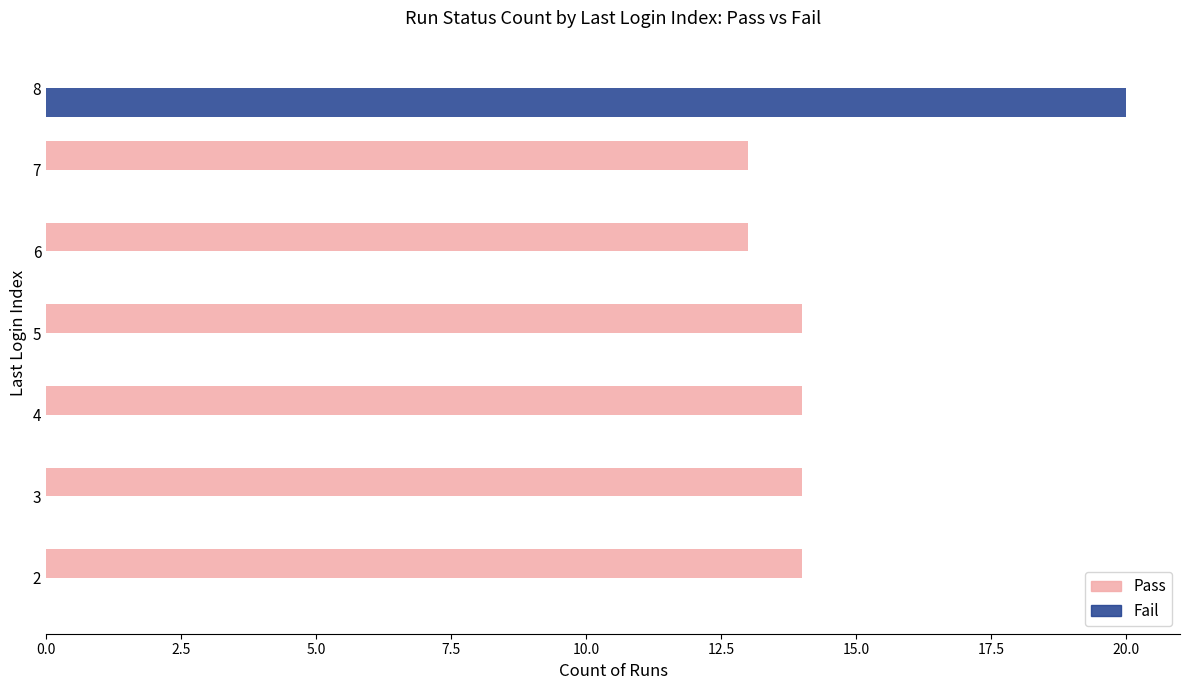

What are all the series names shown in the legend?

Pass, Fail